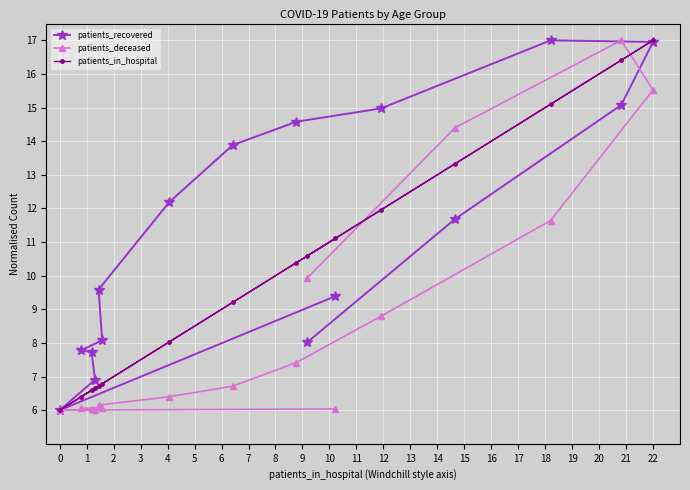

List the series in order of their overall mean, highest first.

patients_recovered, patients_in_hospital, patients_deceased